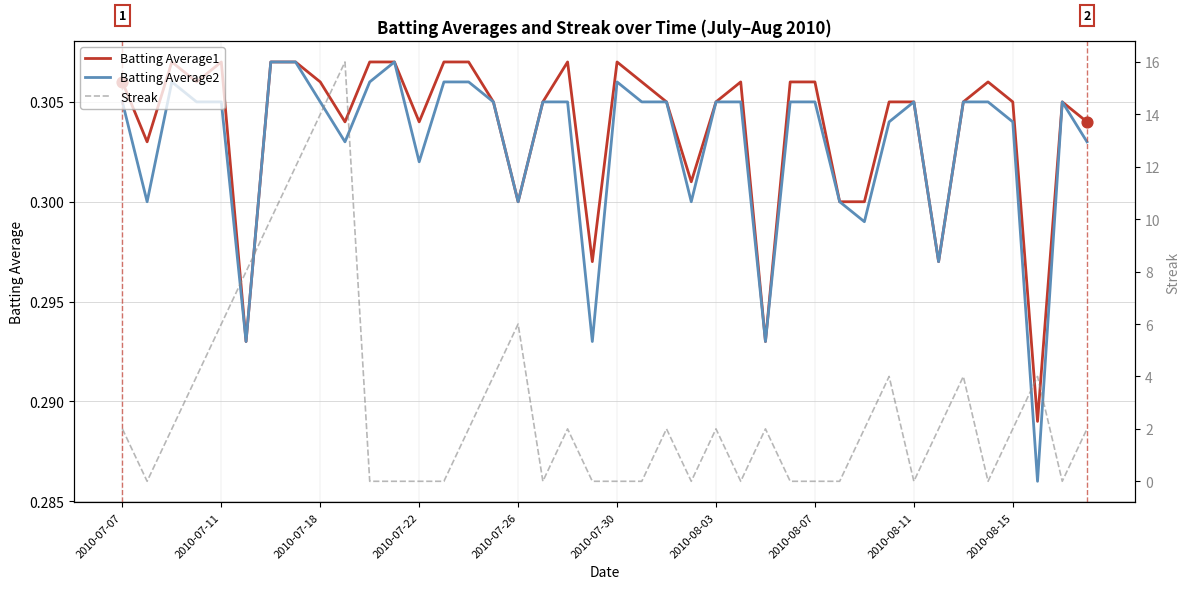

At how many categories does at least one series exceed 11?

3